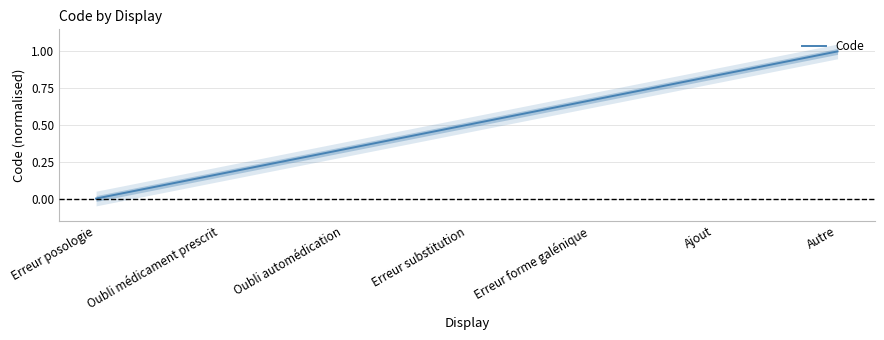

Does the chart display data point markers on the line(s)?

No